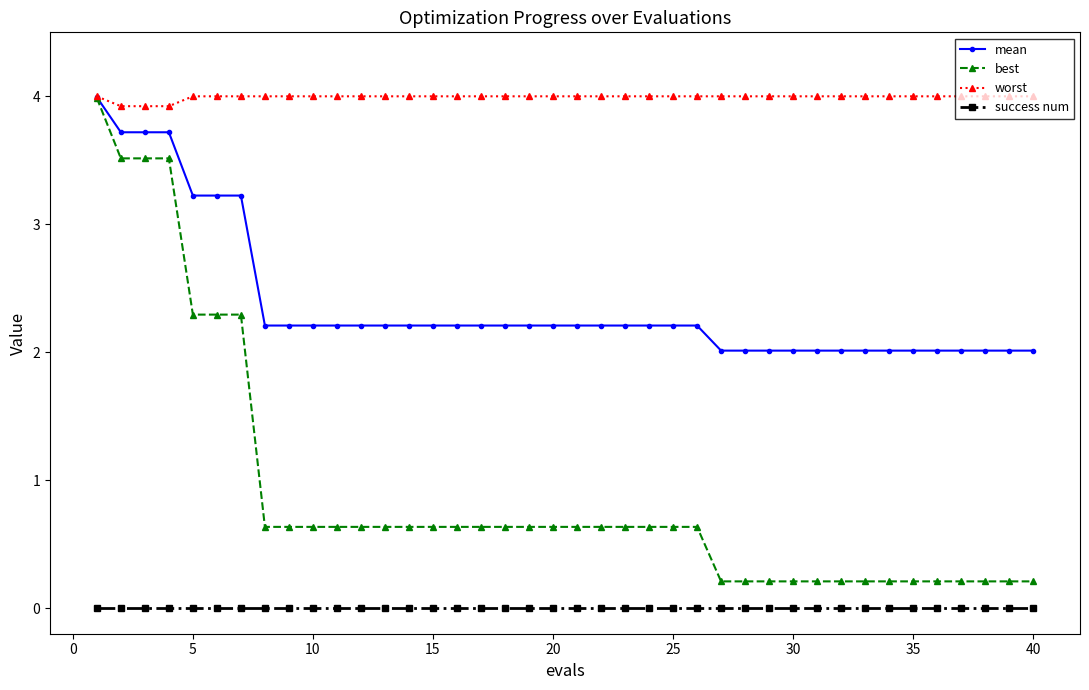

Which series has the widest spread of values?

best